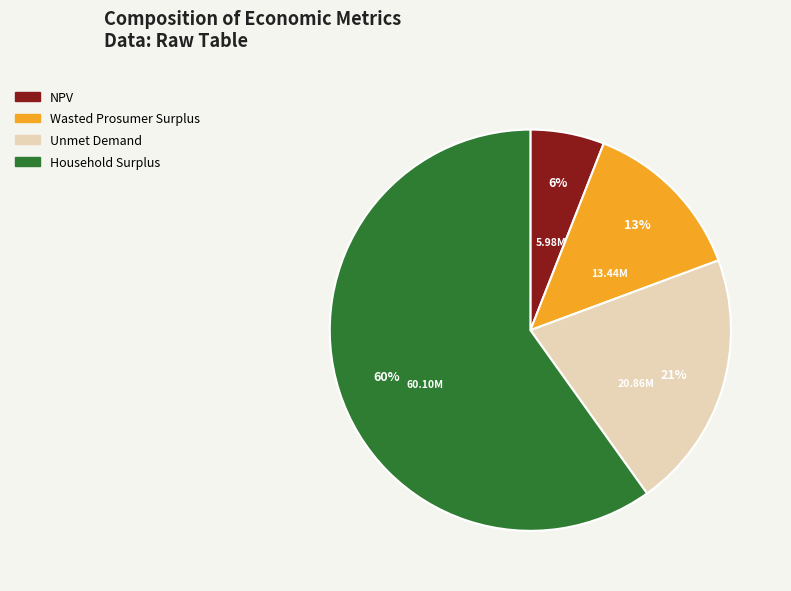

Does Household Surplus account for over 50% of the chart?

Yes